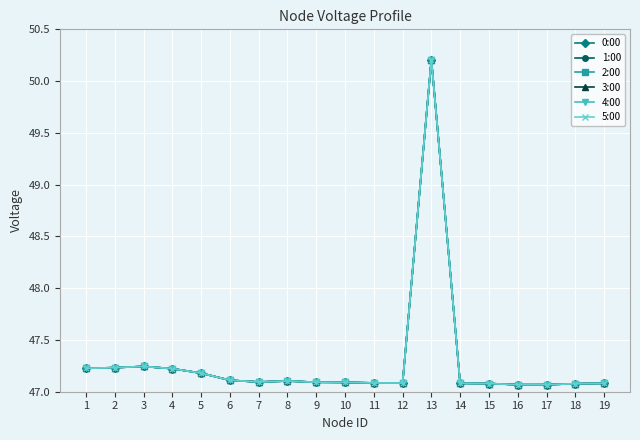

How many lines are shown in the chart?

6